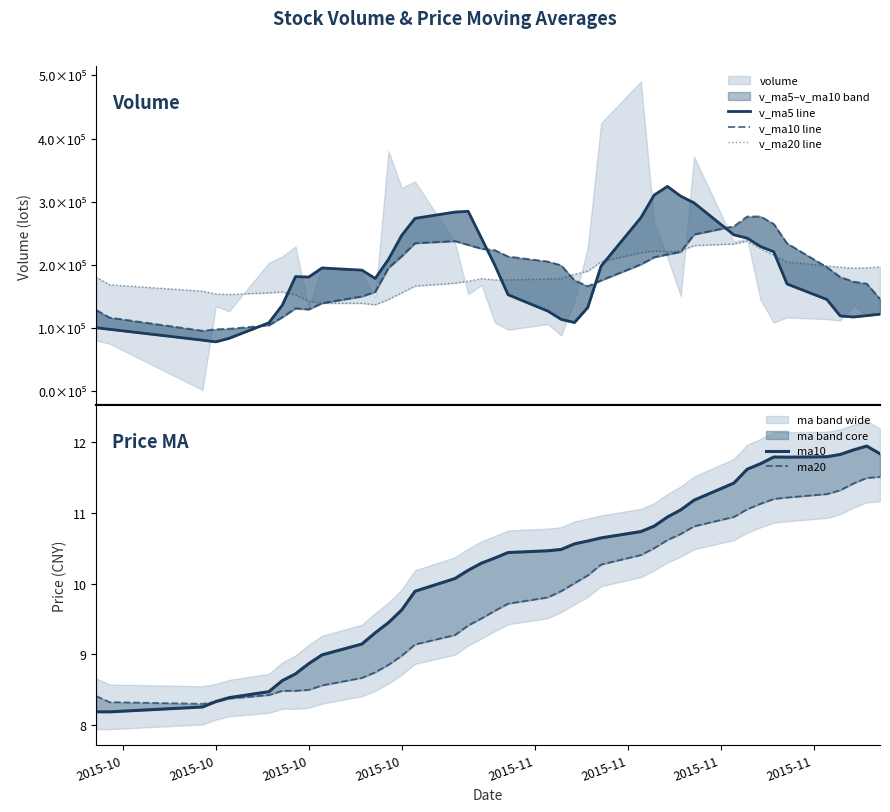

Reading left to right, list all the values displayed in this chart.

v_ma5 line: 100847.5	98384.5	81198.6	78516.9	84069.4	108729.4	136313.4	181704.3	181088.5	195345.6	191917.8	178823.2	209032.9	247035.5	273849.5	283779.6	284977.5	242515.6	200007.6	153091.7	127150.7	114047.2	109101.5	132820.5	198181.6	274958.2	310726.1	324350.5	308943.8	298391.4	247758.2	242650.9	229336.2	220974.2	170079.4	145521.9	119575.6	117816.1	120012.8	122355.0
v_ma10 line: 128774.9	116888.8	95998.6	98381.5	99127.3	104788.4	117348.9	131451.5	129802.7	139707.5	150323.6	157568.3	195368.6	214062.0	234597.6	237848.7	231900.4	225774.2	223521.6	213470.6	205465.2	199512.4	175808.5	166414.0	175636.6	201054.5	212386.6	216726.0	220882.1	248286.5	261358.2	276688.5	276843.3	264959.0	234235.4	196640.1	181113.2	173576.1	170493.5	146217.2
v_ma20 line: 180816.2	168899.8	158786.3	154319.8	153545.8	156067.5	157485.7	152849.4	142901.9	139598.8	139549.3	137228.6	145683.6	156221.8	166862.5	171318.6	174624.6	178612.9	176662.1	176589.1	177894.4	178540.3	185588.6	190238.0	205117.1	219451.6	222143.5	221250.1	222201.9	230878.5	233411.7	238100.4	226325.9	215686.5	204936.0	198847.3	196749.9	195151.0	195687.8	197251.9
ma10: 8.2	8.2	8.3	8.3	8.4	8.5	8.6	8.7	8.9	9.0	9.1	9.3	9.4	9.6	9.9	10.1	10.2	10.3	10.4	10.4	10.5	10.5	10.6	10.6	10.6	10.7	10.8	10.9	11.0	11.2	11.4	11.6	11.7	11.8	11.8	11.8	11.8	11.9	11.9	11.8
ma20: 8.4	8.3	8.3	8.3	8.4	8.4	8.5	8.5	8.5	8.6	8.7	8.7	8.9	9.0	9.1	9.3	9.4	9.5	9.6	9.7	9.8	9.9	10.0	10.1	10.3	10.4	10.5	10.6	10.7	10.8	10.9	11.1	11.1	11.2	11.2	11.3	11.3	11.4	11.5	11.5